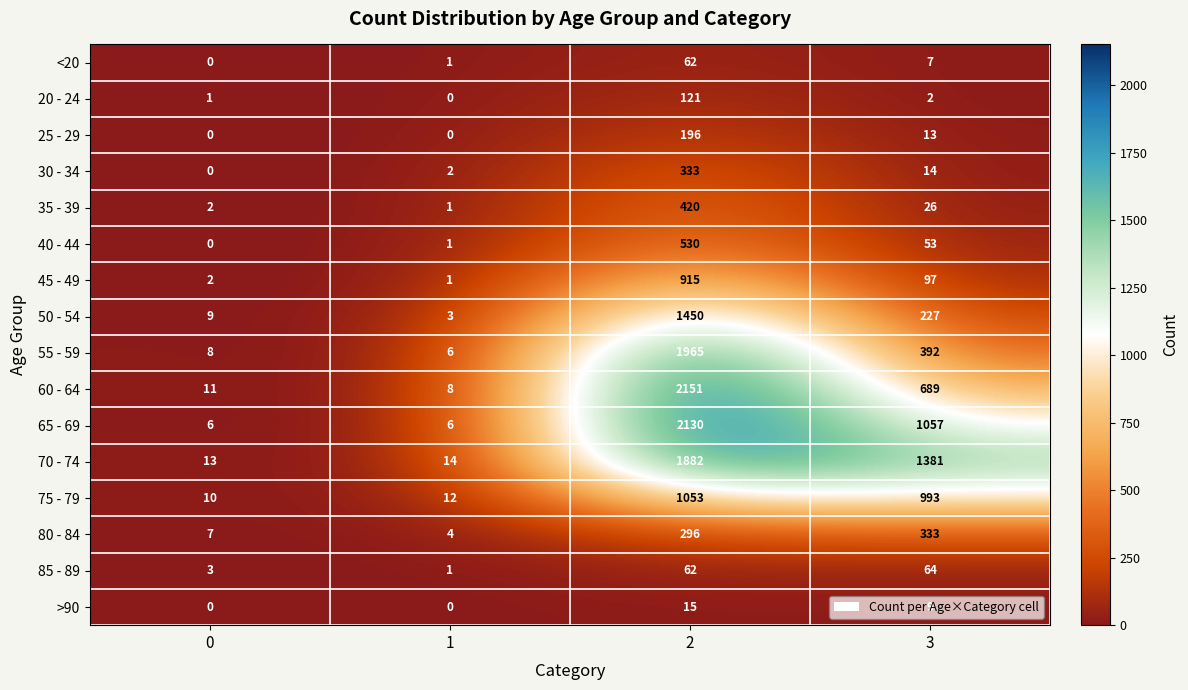

What is the total value across all series at 1?

60